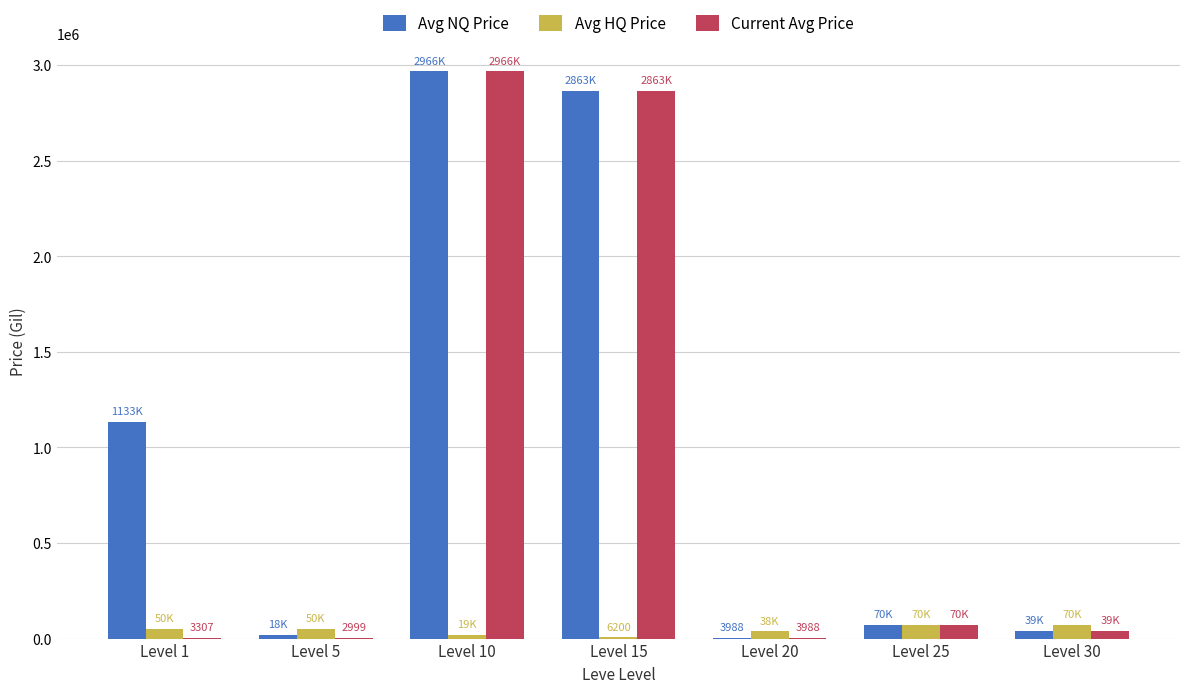

How many categories are shown in the chart?

7